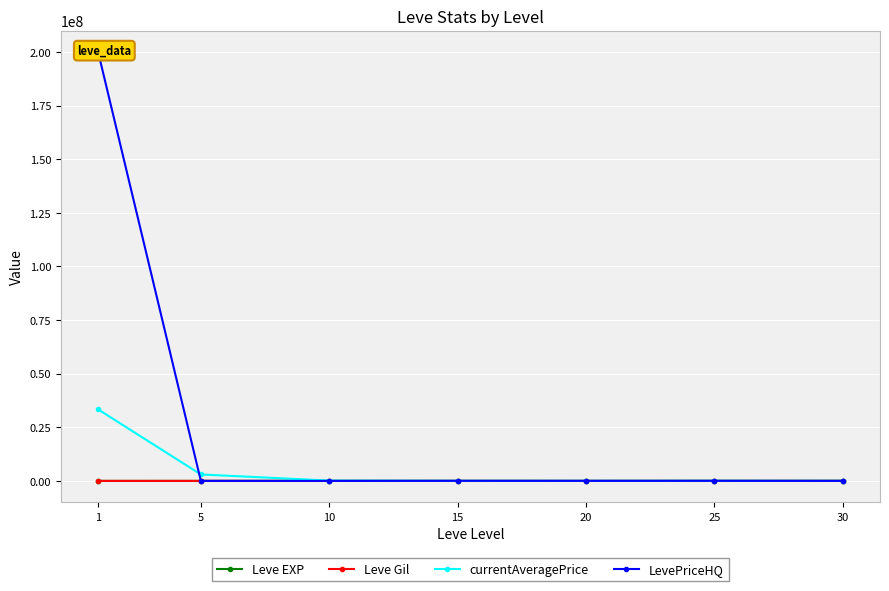

Between 1 and 15, which is larger?

15